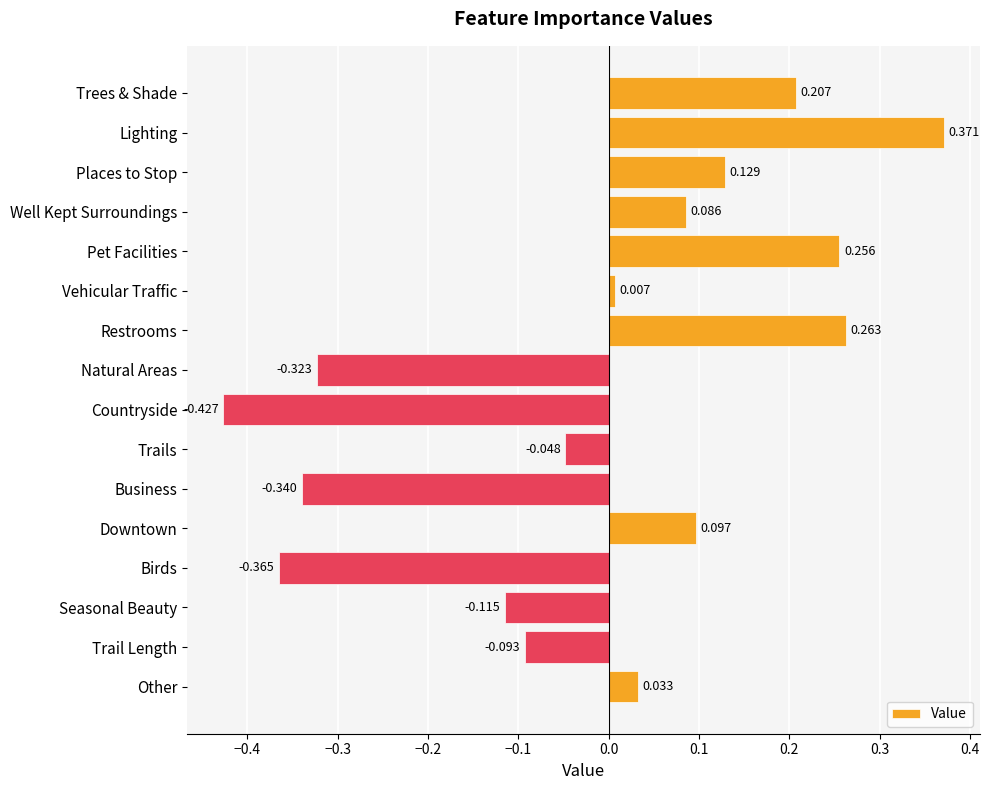

What is the difference between the second highest and minimum values?

0.7